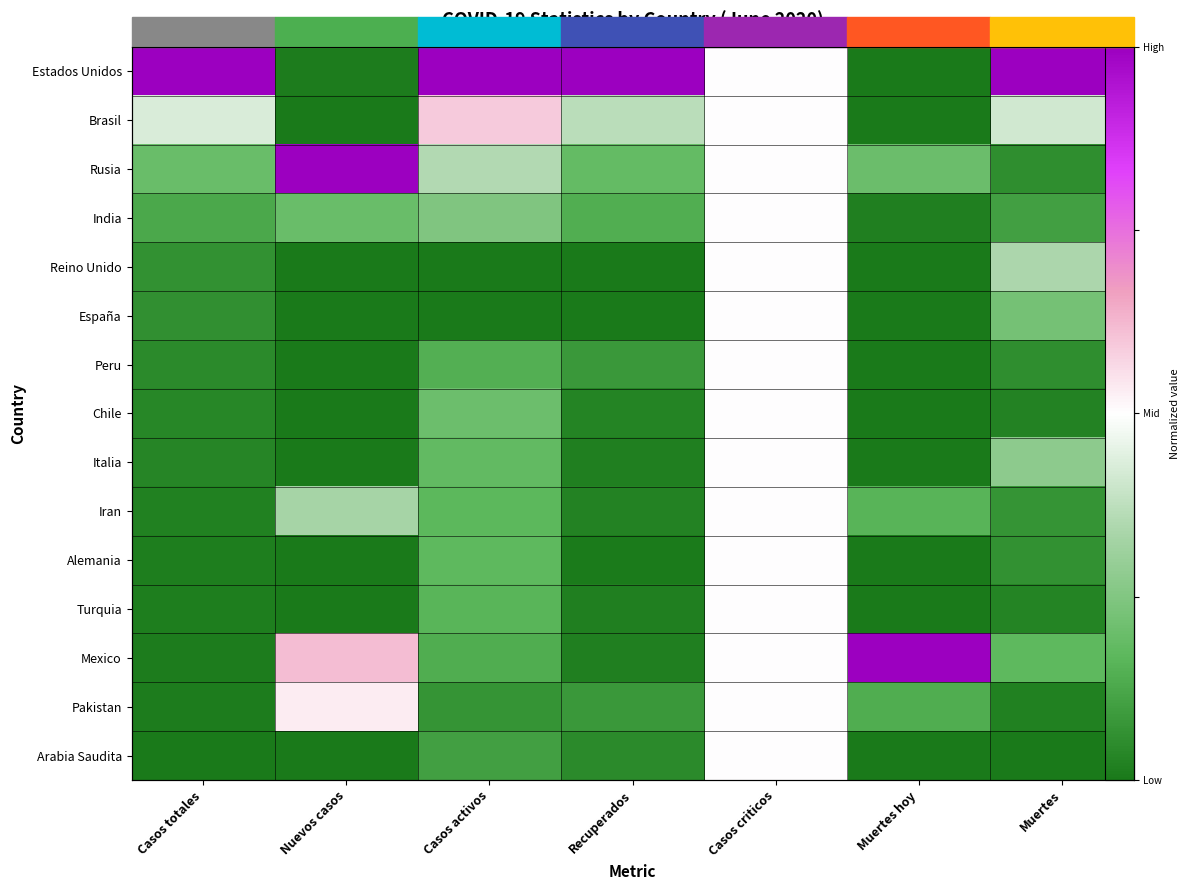

At Nuevos casos, list the series in order from smallest to largest.

Brasil, Reino Unido, España, Peru, Chile, Italia, Alemania, Turquia, Arabia Saudita, Estados Unidos, India, Iran, Pakistan, Mexico, Rusia